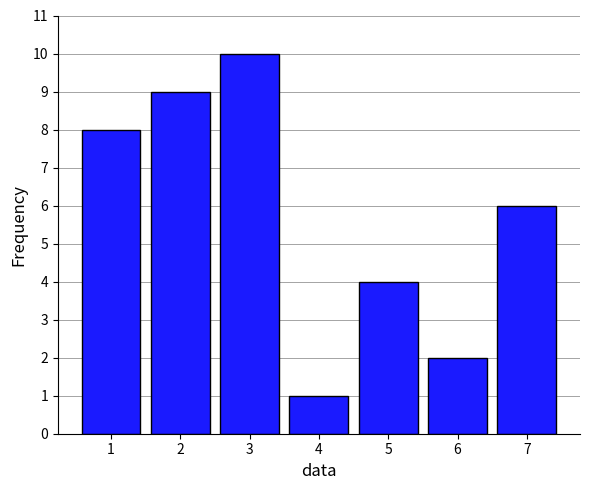

Reading right to left, transcribe all the data shown in this chart.

6	2	4	1	10	9	8